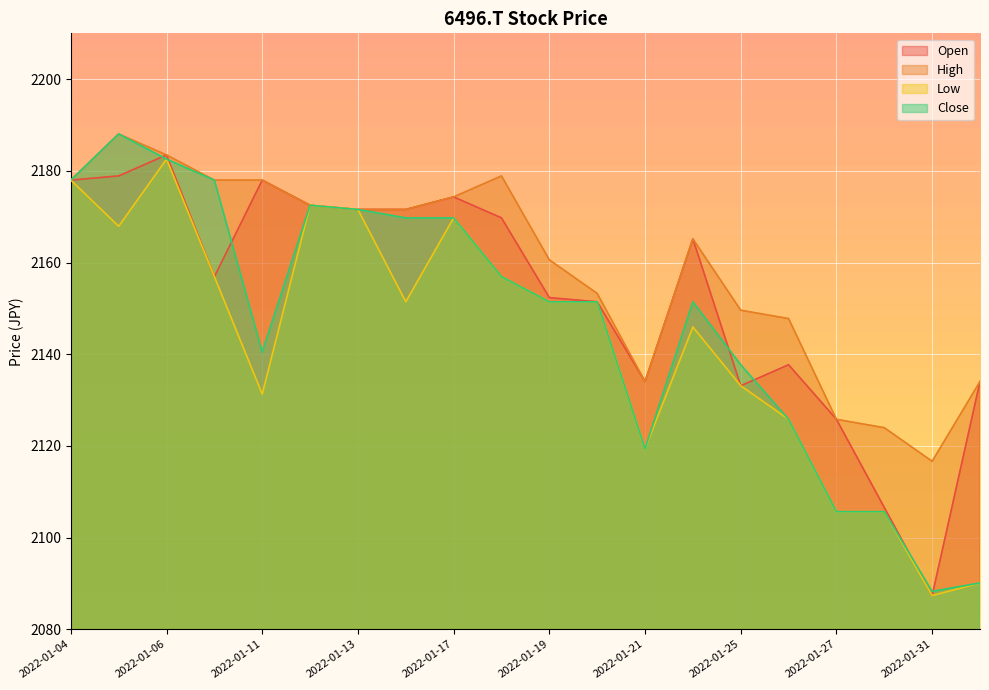

In Close, how many points are lower than both neighbors (excluding endpoints)?

3